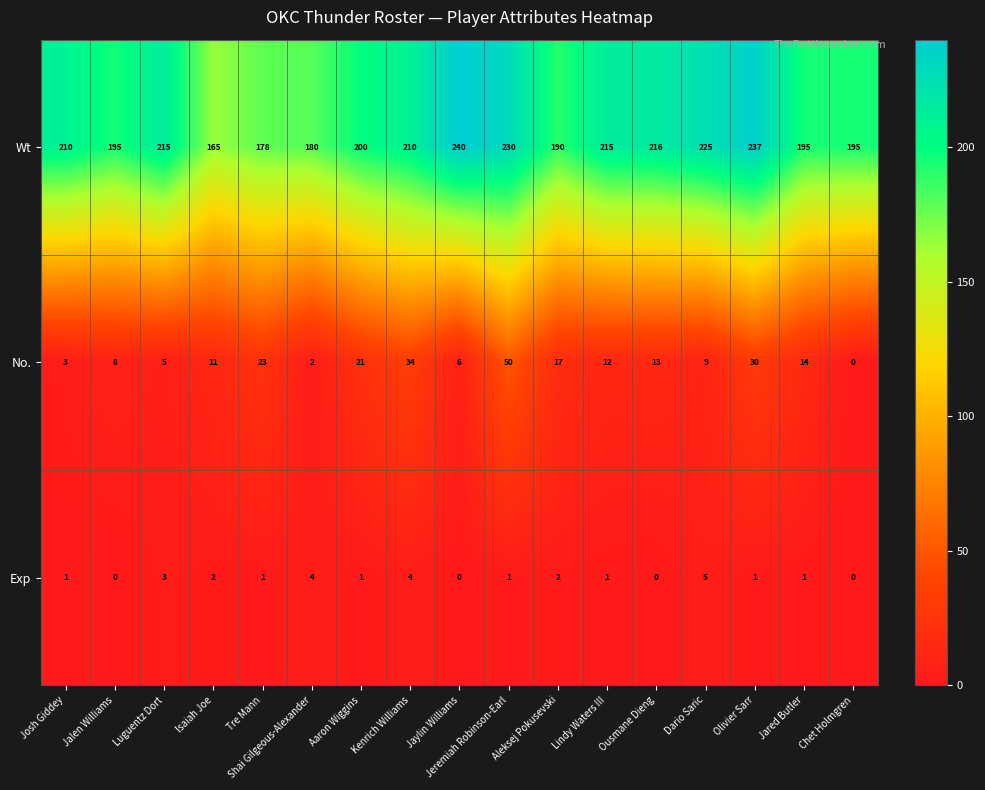

True or false: No. has a value of 8 at Jalen Williams.

True